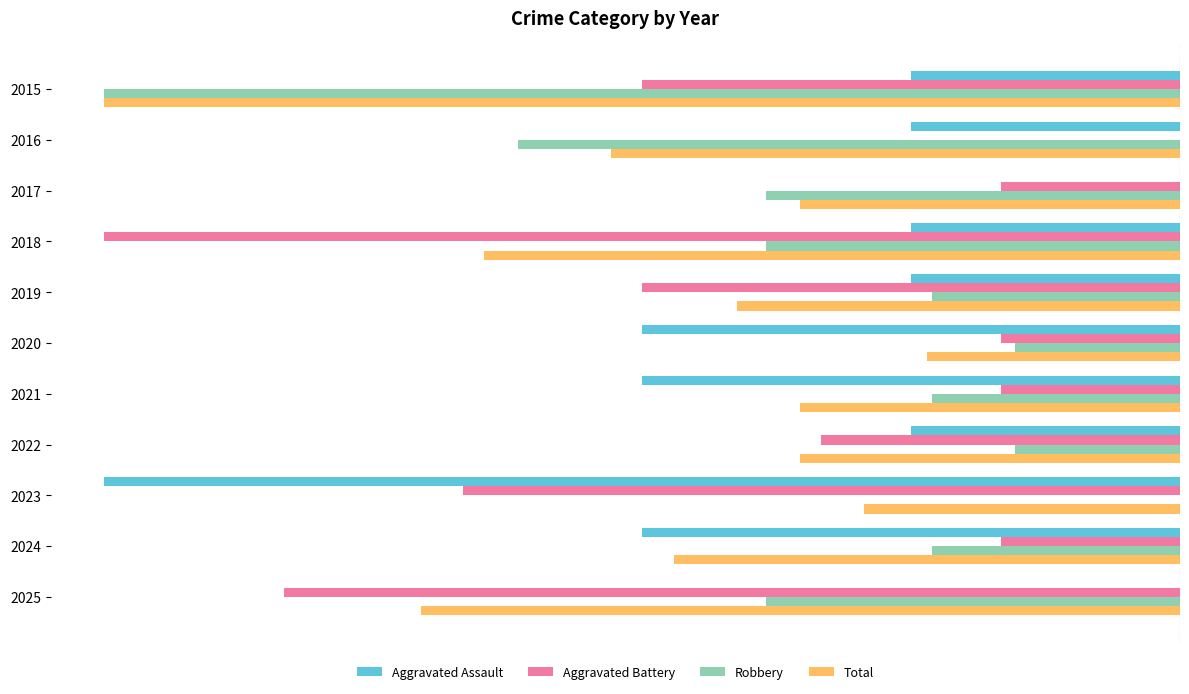

What are all the series names shown in the legend?

Aggravated Assault, Aggravated Battery, Robbery, Total